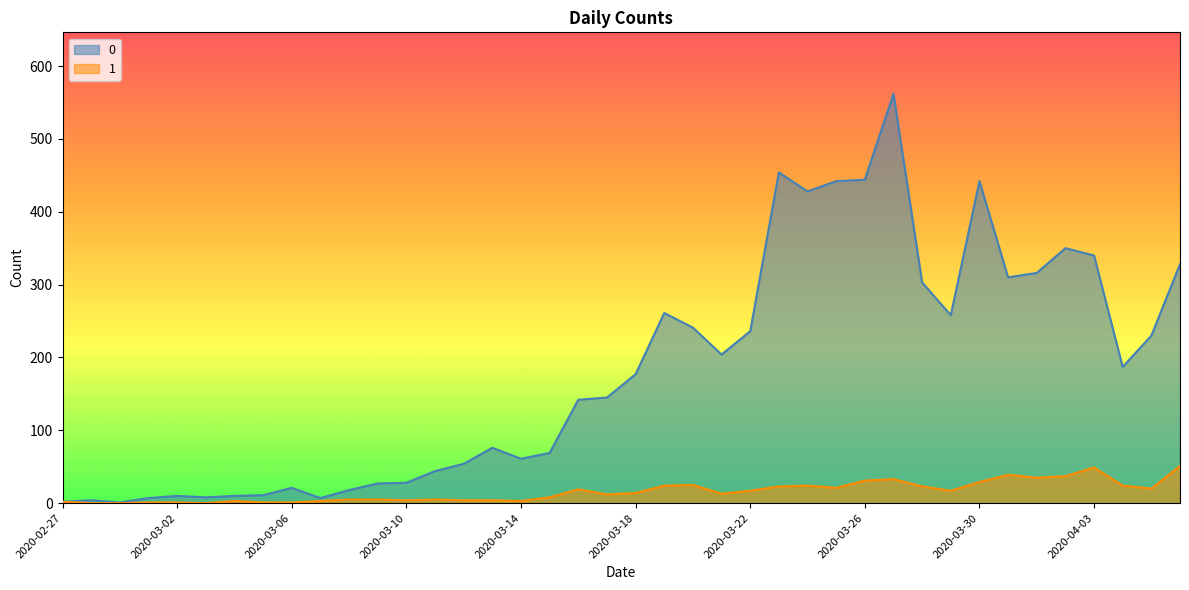

The value of 1 at 2020-04-01 is 35. True or false?

True